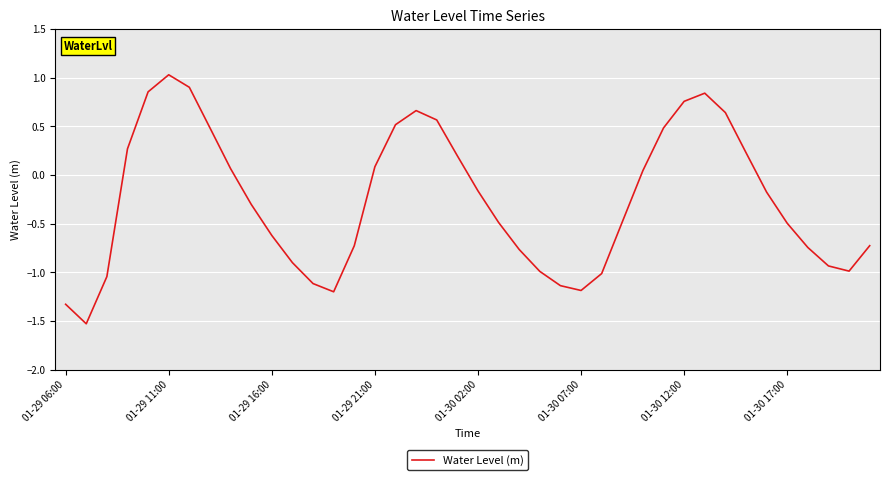

What is the difference between the maximum and minimum values?

2.6